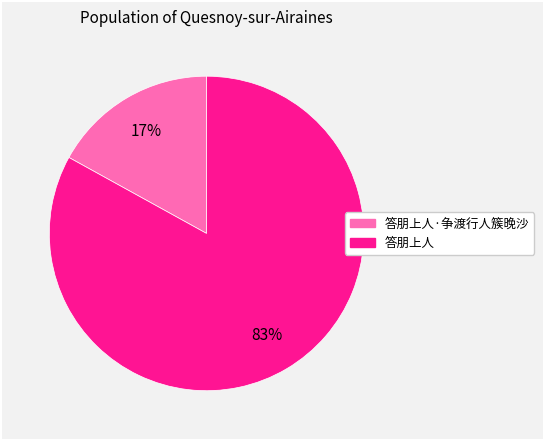

Is there any slice that represents more than half of the pie?

Yes